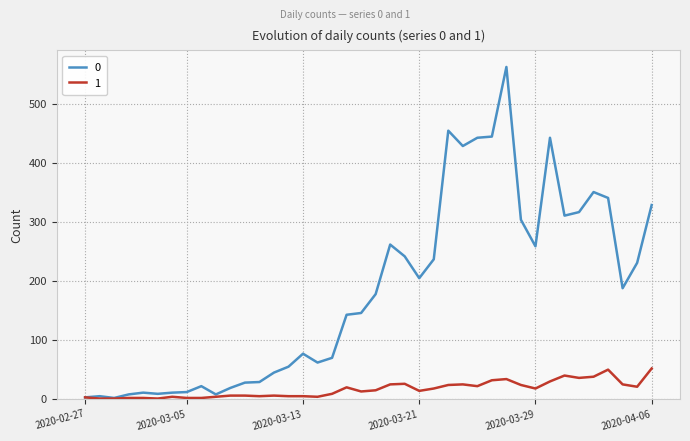

List the series in order of their overall mean, lowest first.

1, 0